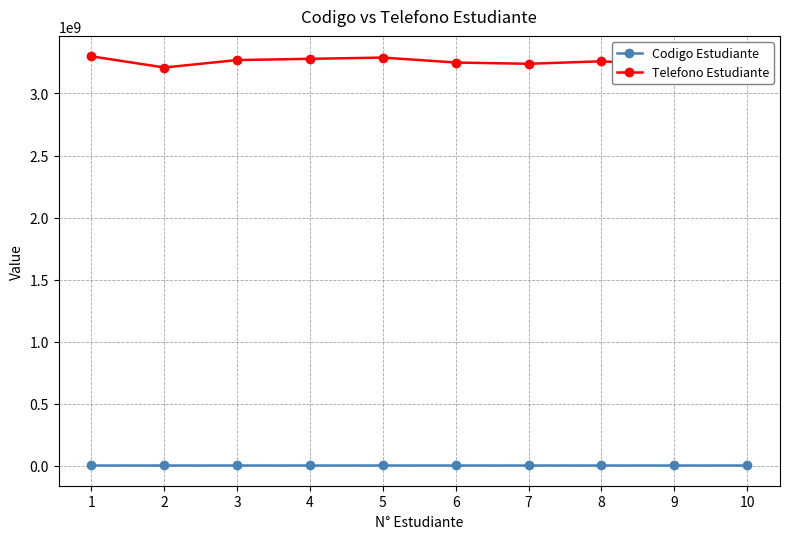

What is the total value across all series at 5?

3292364373